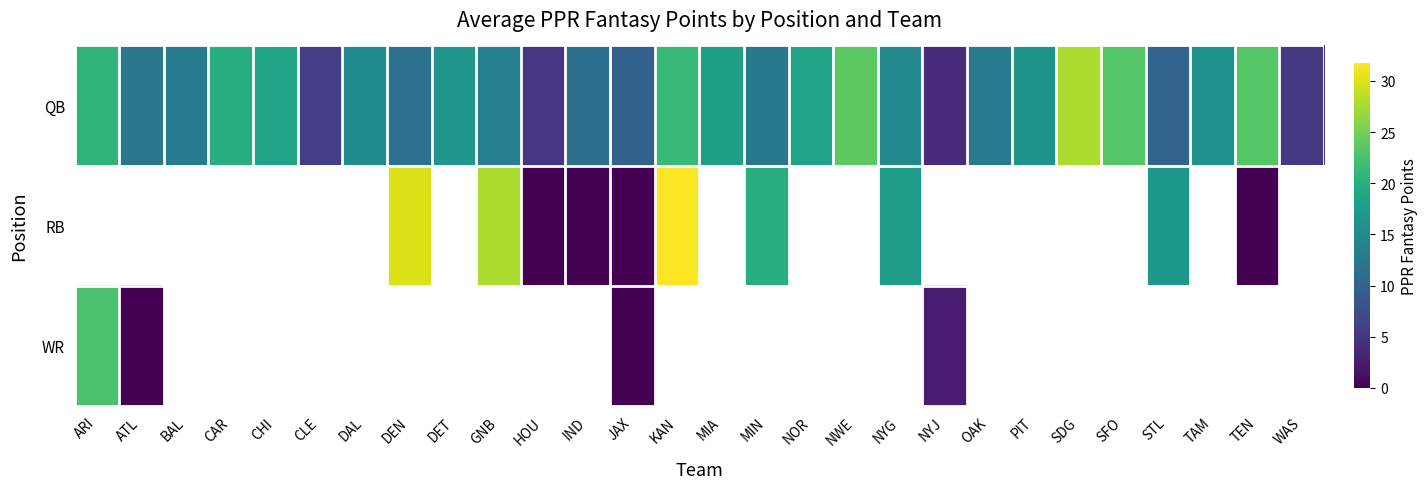

Which has a higher value, STL or TAM?

TAM